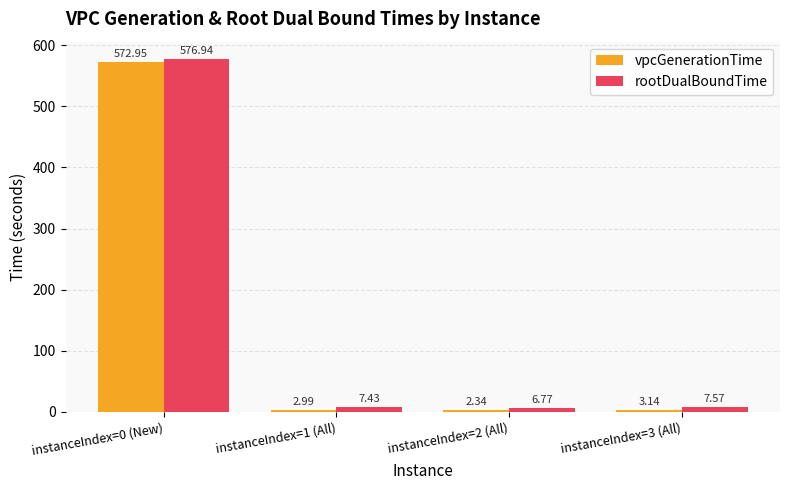

What is the difference between the maximum and second lowest values in the vpcGenerationTime series?

570.0